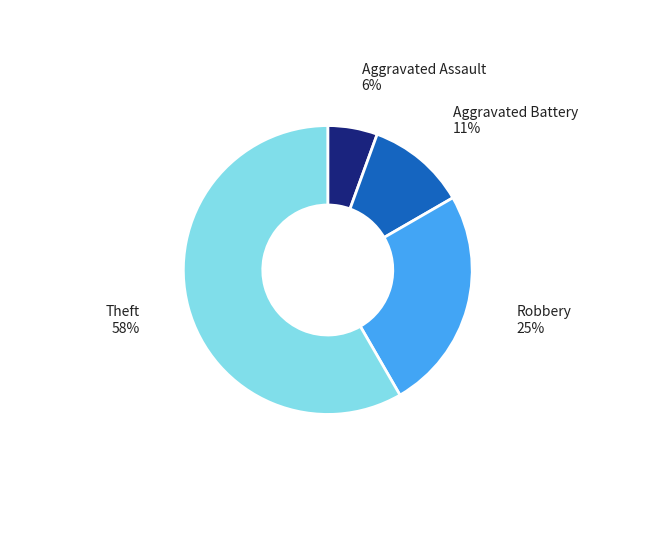

Count the number of slices in the pie.

4